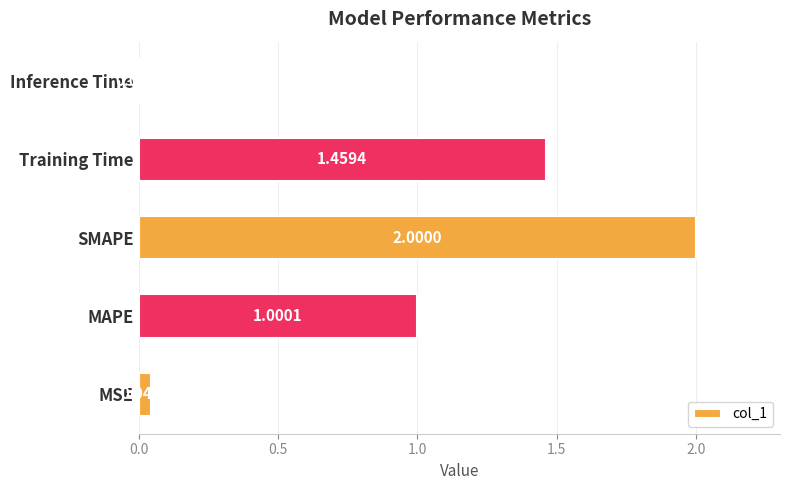

Which has a higher value, SMAPE or MAPE?

SMAPE